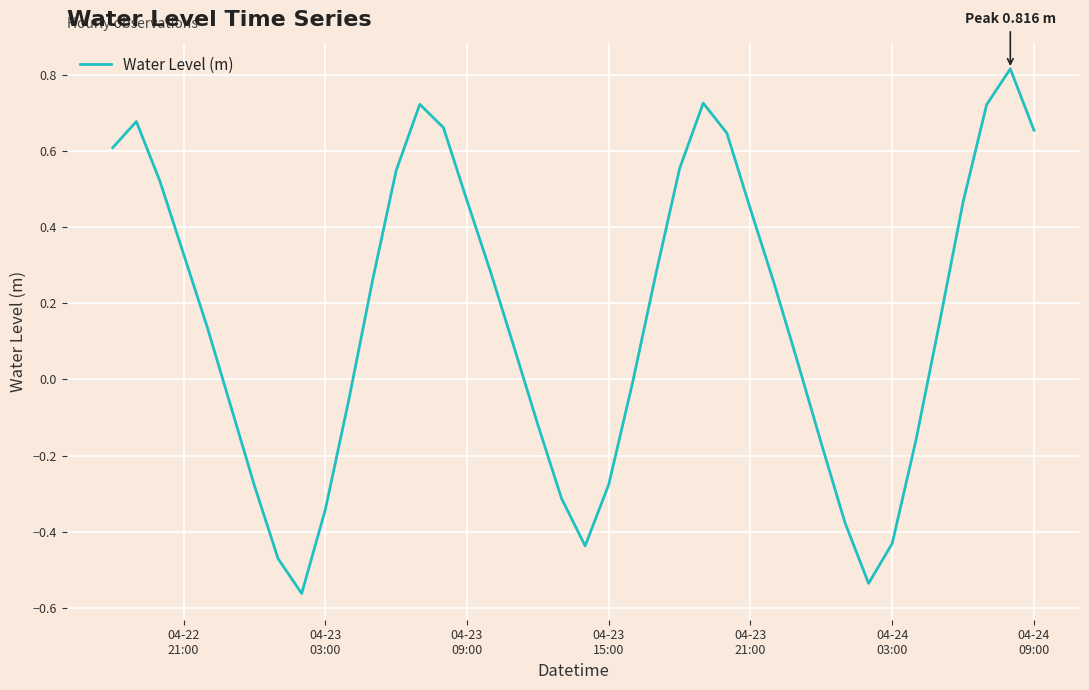

How many lines are shown in the chart?

1